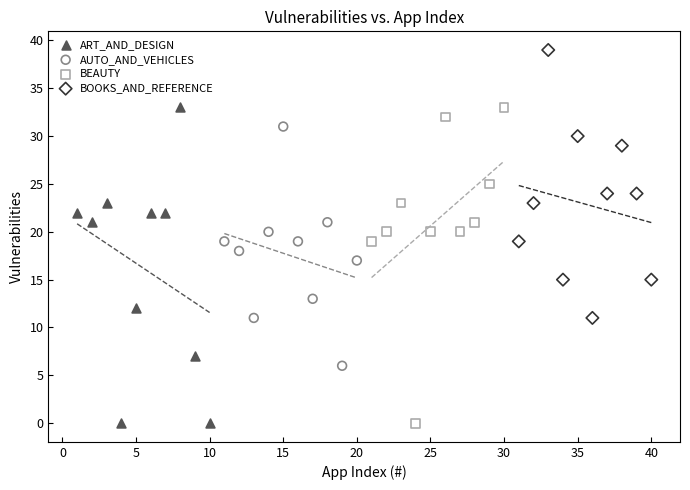

Which series contains the highest Y value?

BOOKS_AND_REFERENCE